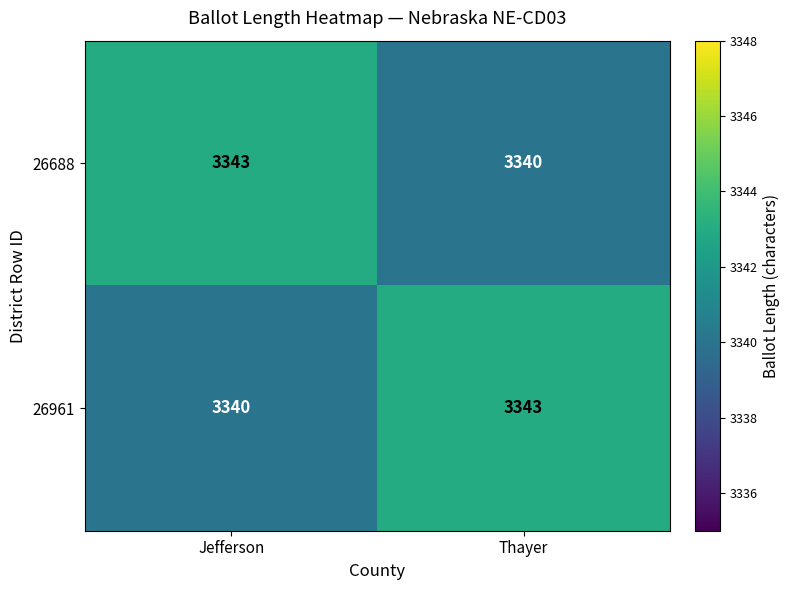

What is the average value of the 26688 series?

3342